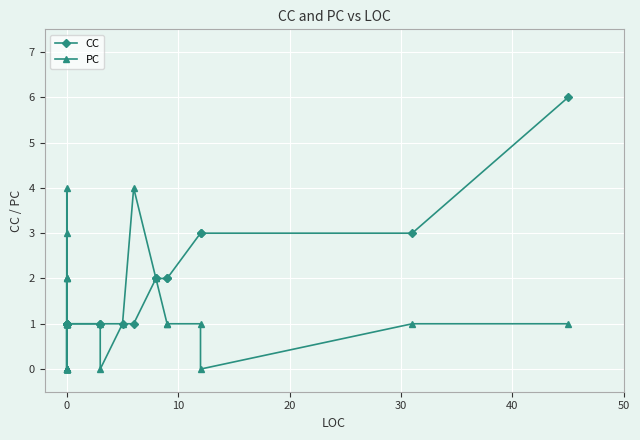

In PC, how many points are higher than both neighbors (excluding endpoints)?

6